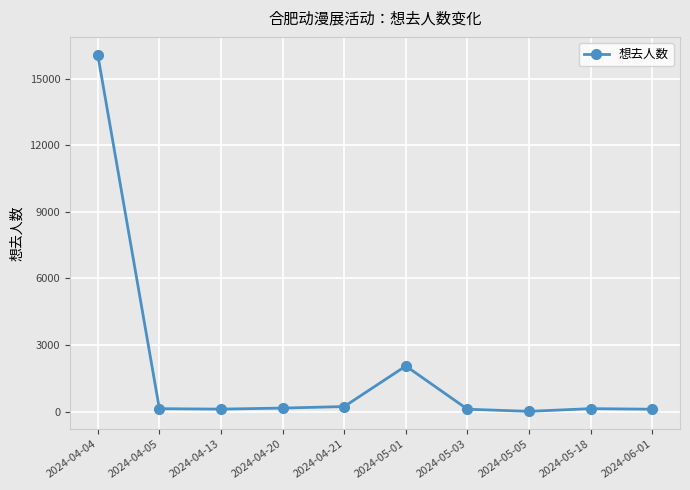

Where is the data nearest to the value 8044?

2024-05-01